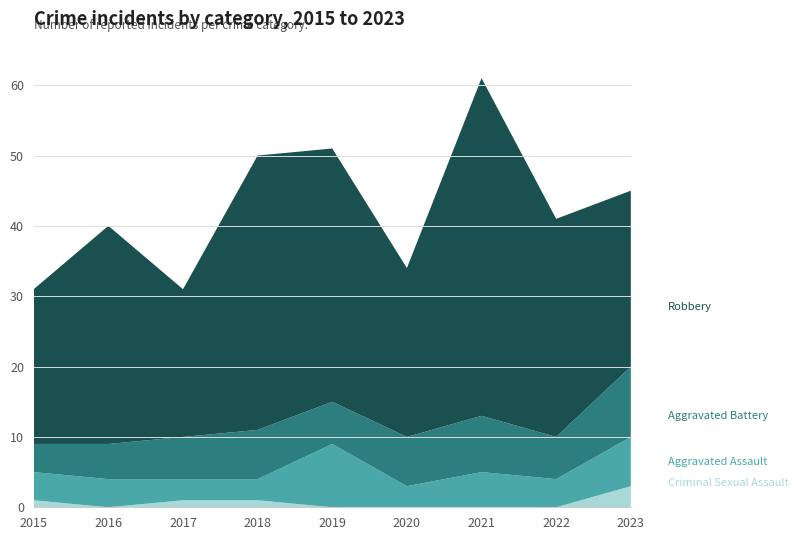

Reading left to right, extract all data points from this chart.

Criminal Sexual Assault: 2015=1	2016=0	2017=1	2018=1	2019=0	2020=0	2021=0	2022=0	2023=3
Aggravated Assault: 2015=4	2016=4	2017=3	2018=3	2019=9	2020=3	2021=5	2022=4	2023=7
Aggravated Battery: 2015=4	2016=5	2017=6	2018=7	2019=6	2020=7	2021=8	2022=6	2023=10
Robbery: 2015=22	2016=31	2017=21	2018=39	2019=36	2020=24	2021=48	2022=31	2023=25